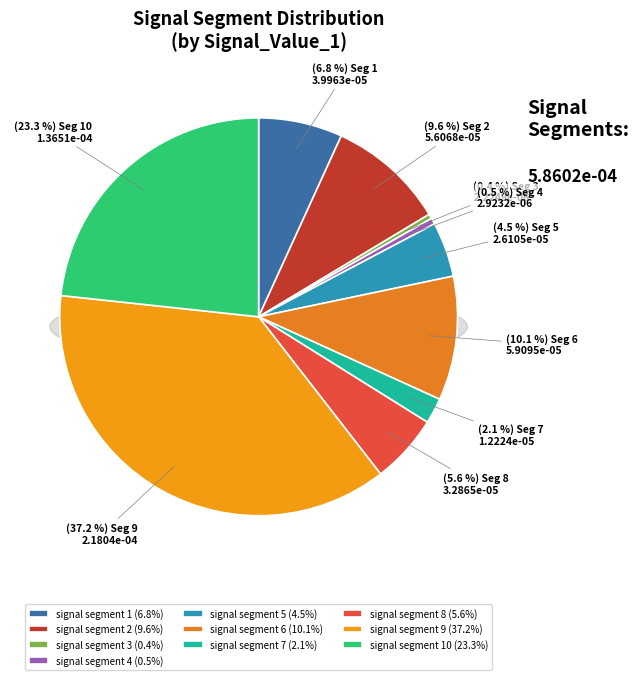

To the nearest percent, what is the average slice percentage?

10%